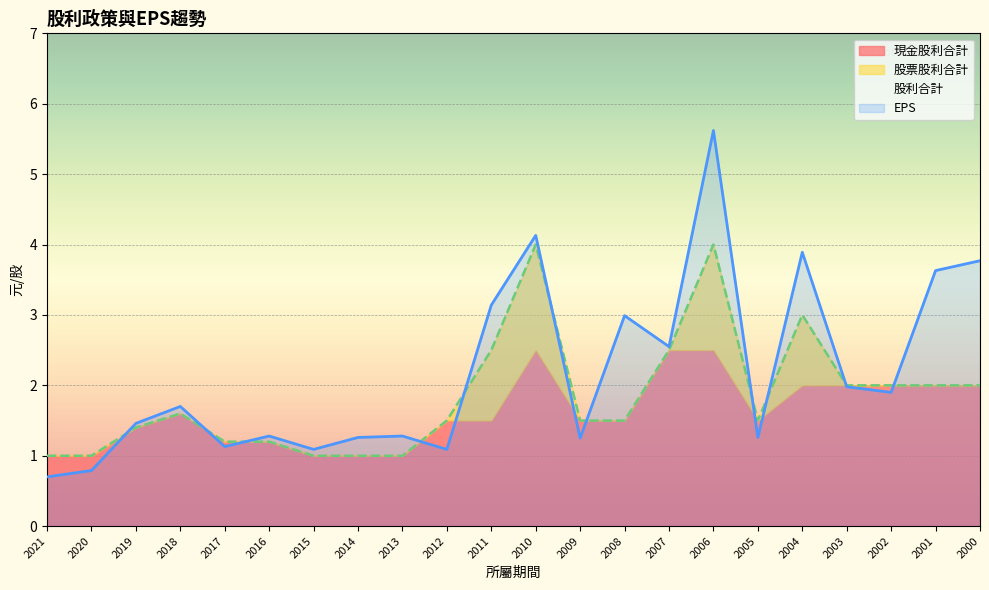

What is the highest value of the 股利合計 series?

4.0